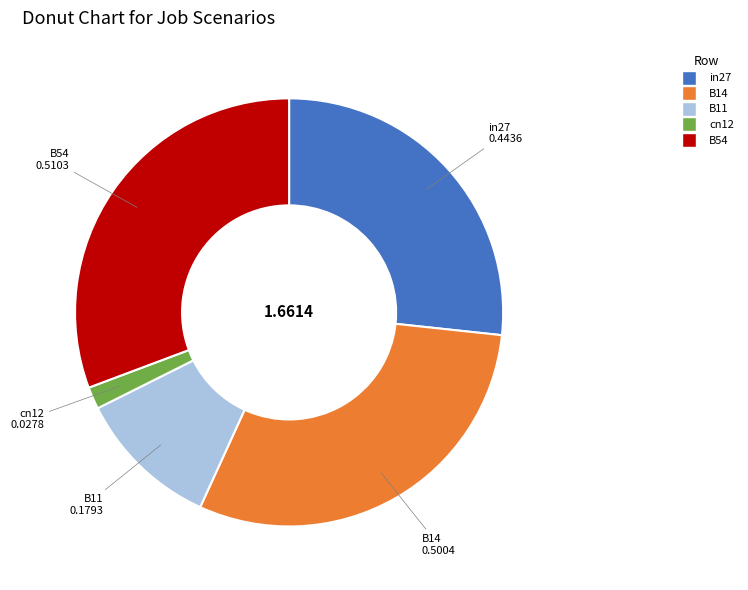

Count the number of slices in the pie.

5